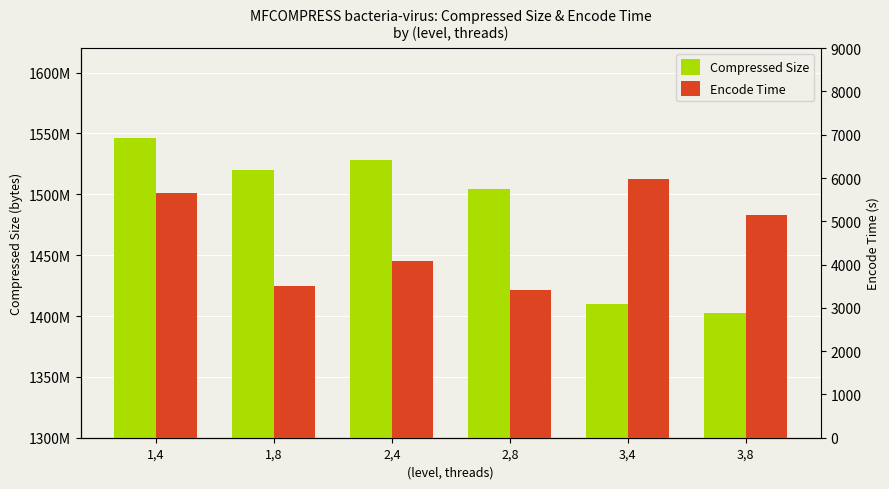

Rank the series by their maximum value, from highest to lowest.

Compressed Size, Encode Time